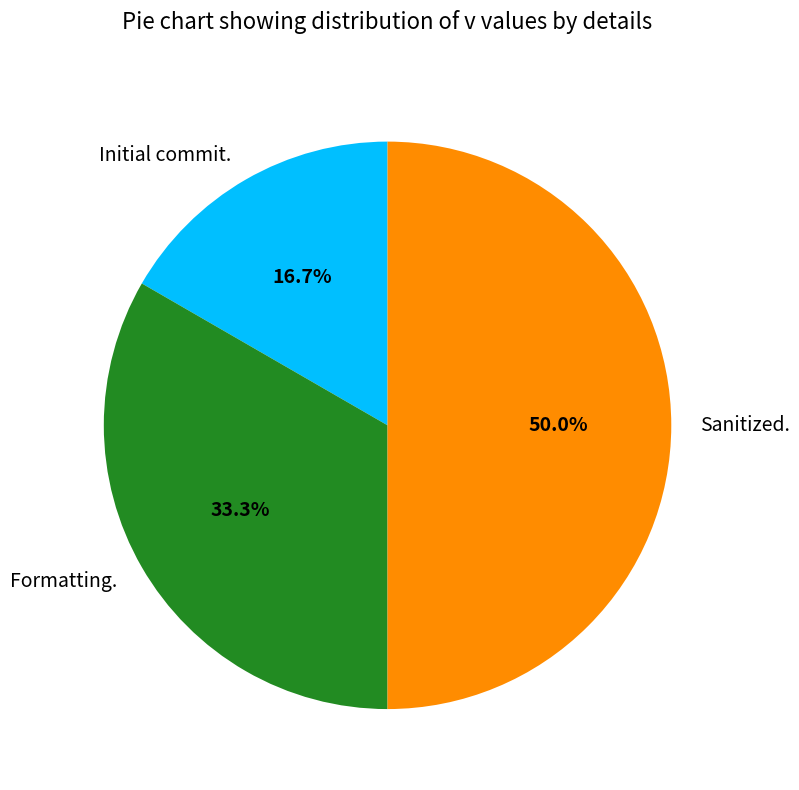

To the nearest percent, what is the difference between the largest and smallest slice percentages?

33%